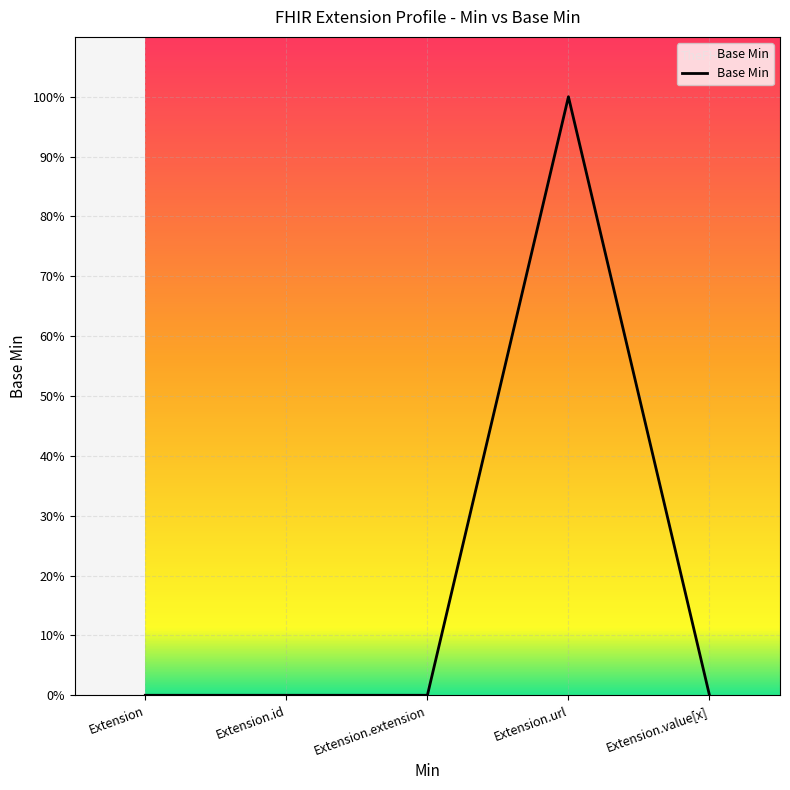

Is it true that the value at Extension.value[x] is 0?

True